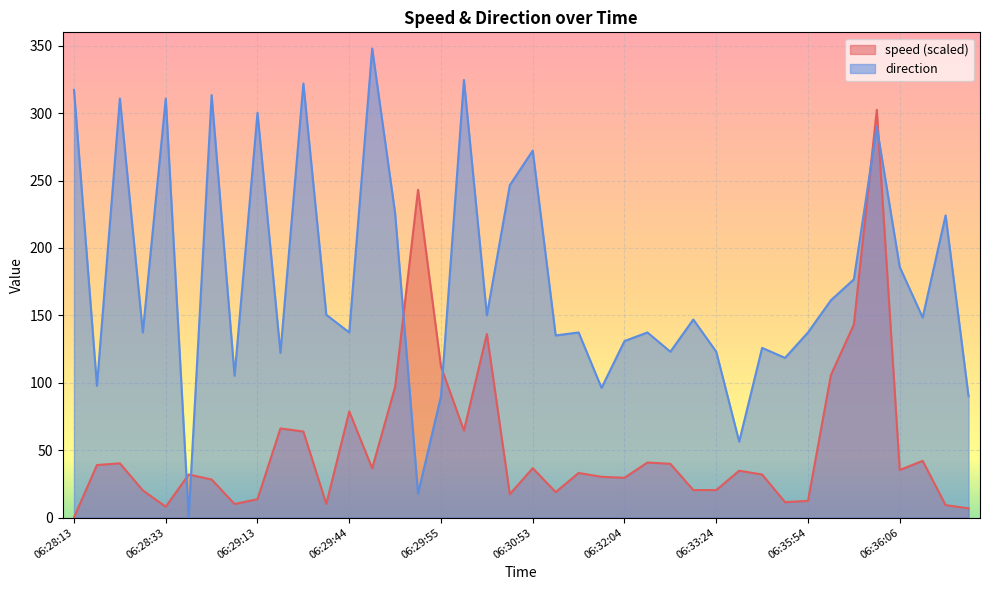

Where does the speed series first go above 34?

06:28:14